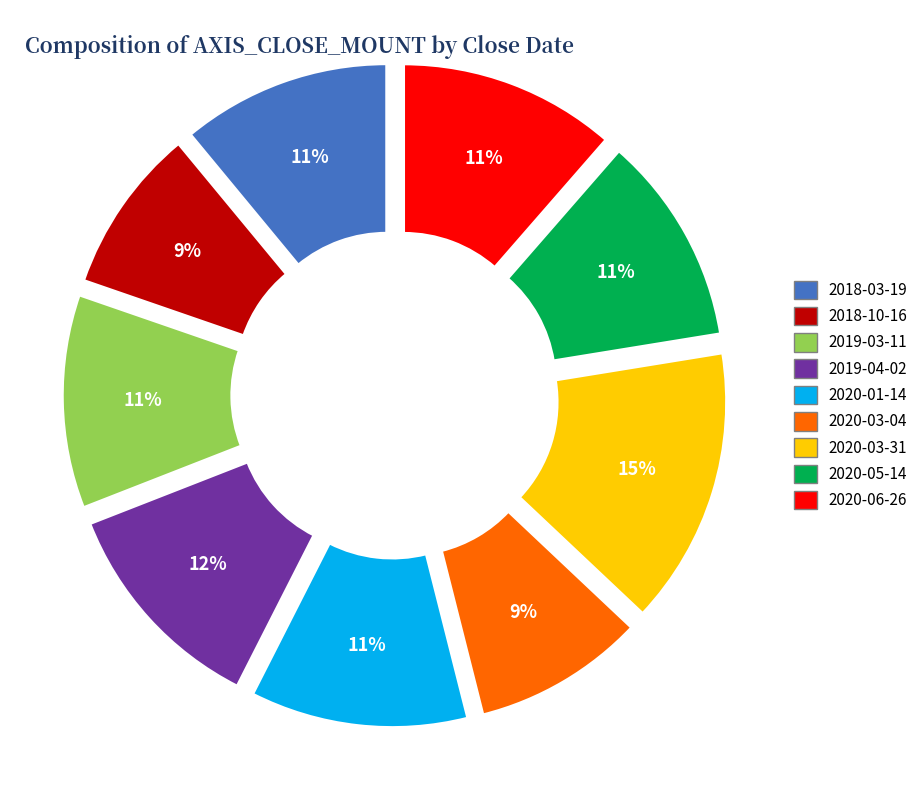

Which category has the biggest portion of the pie?

2020-03-31